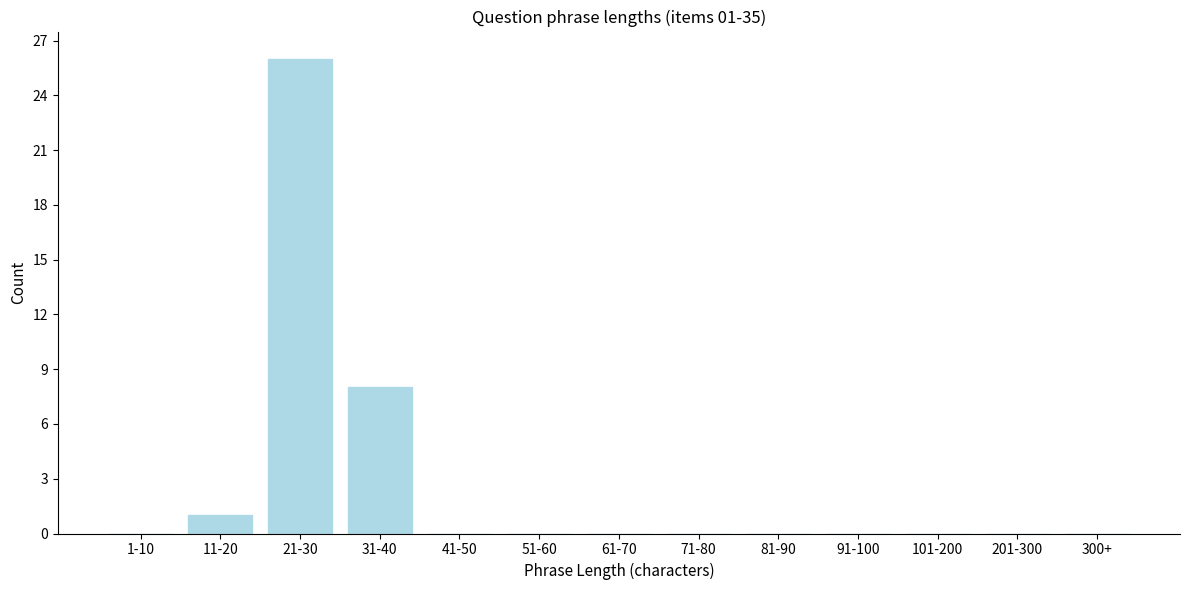

Reading right to left, list all the values displayed in this chart.

300+=0	201-300=0	101-200=0	91-100=0	81-90=0	71-80=0	61-70=0	51-60=0	41-50=0	31-40=8	21-30=26	11-20=1	1-10=0